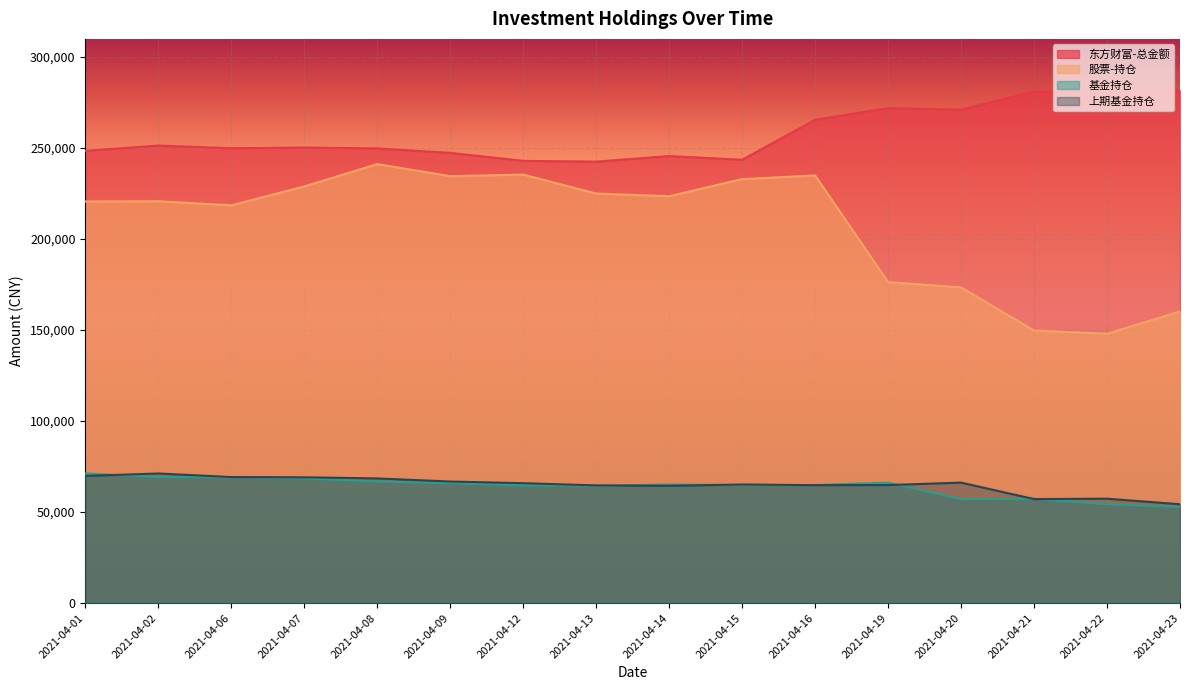

Which series has the largest total across all categories?

东方财富-总金额